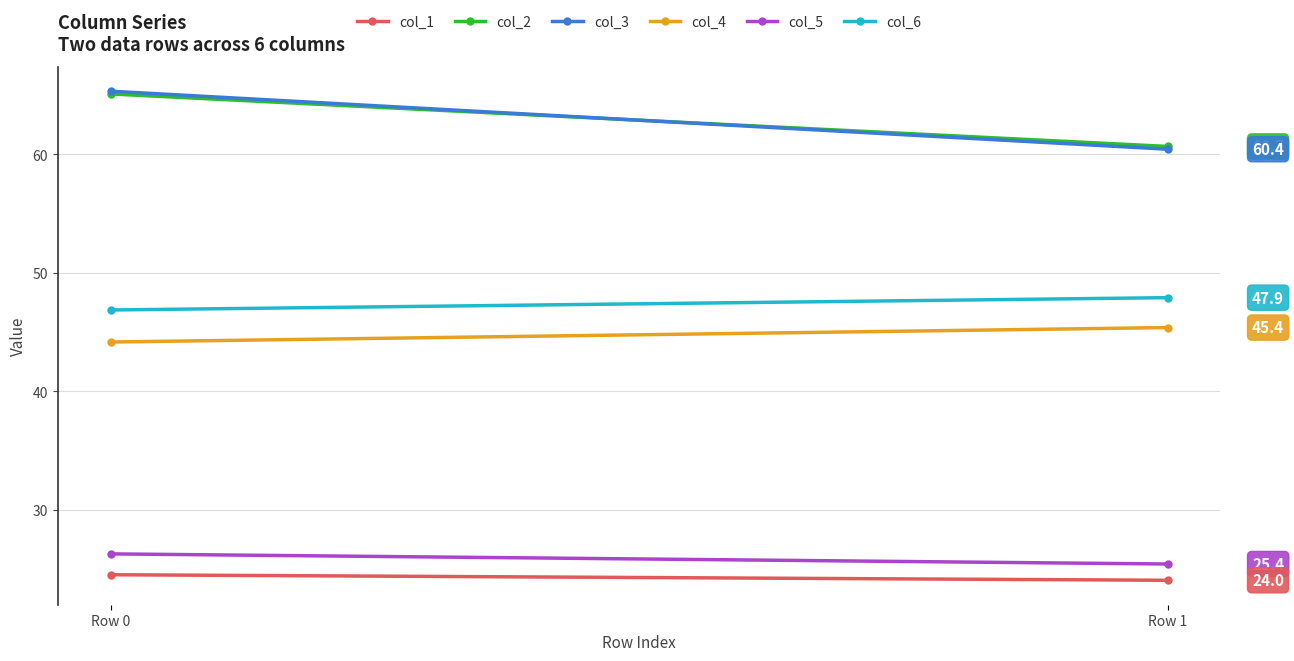

Where is col_4 nearest to the value 44?

Row 0